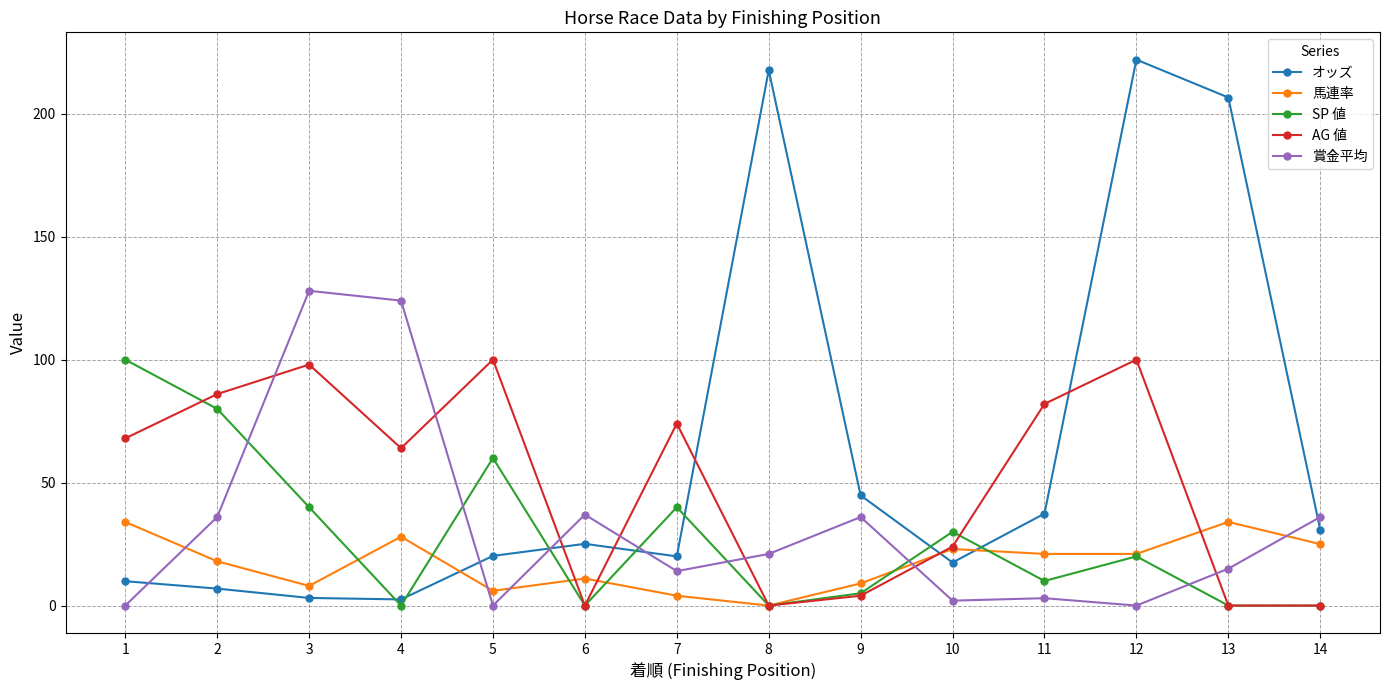

The value of 馬連率 at 12 is 6.3. True or false?

False